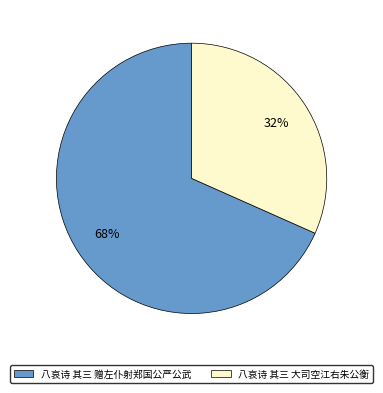

To the nearest percent, what percentage of the pie is 八哀诗 其三 赠左仆射郑国公严公武?

68%